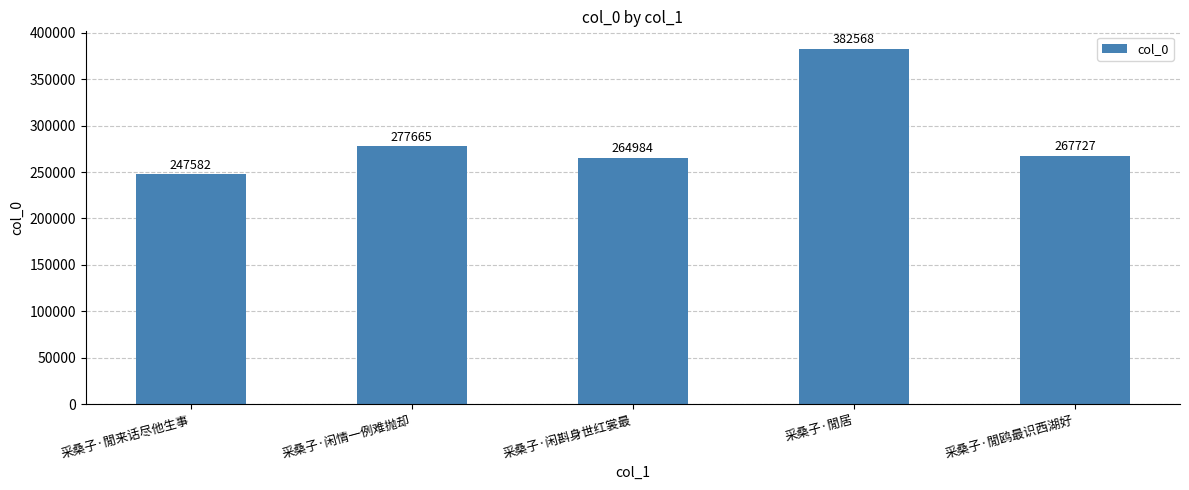

What is the change in value from 采桑子·閒来话尽他生事 to 采桑子·閒居?

+134986